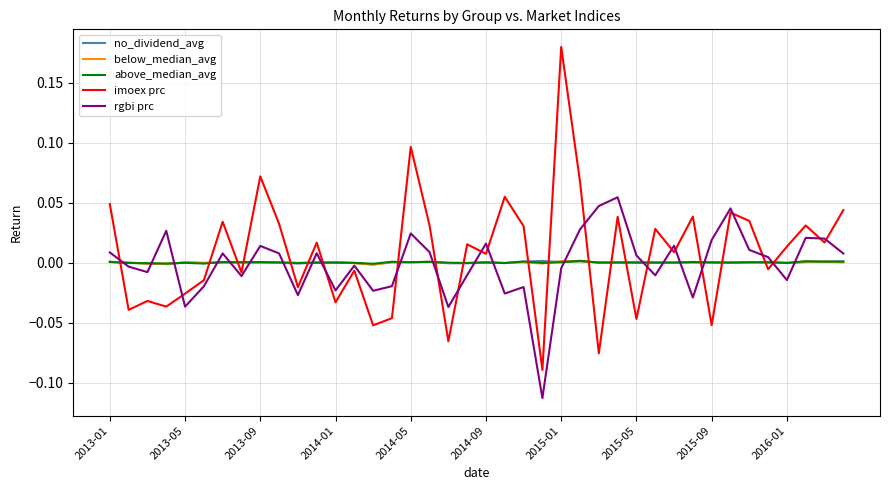

Which series has the largest range (max minus min)?

imoex prc